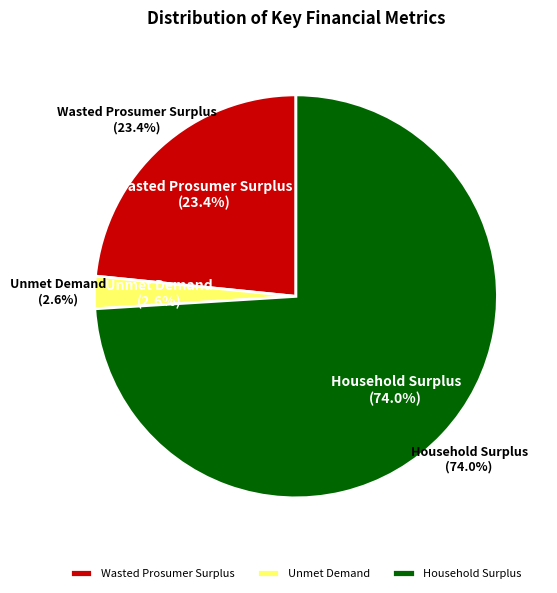

How many segments does this pie chart have?

3